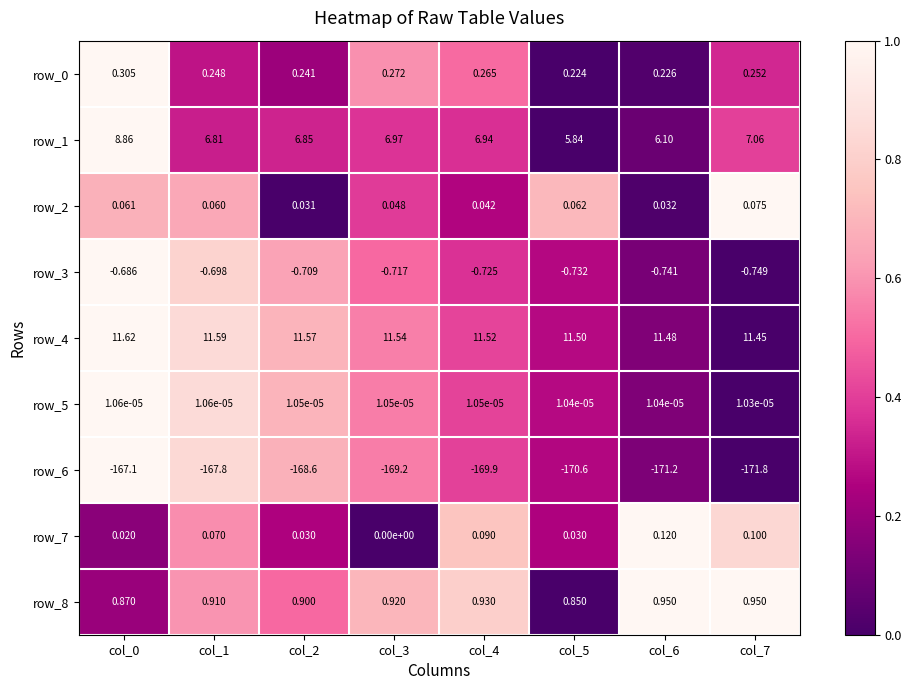

Is the value of row_2 at col_6 greater than the value of row_8 at col_1?

No